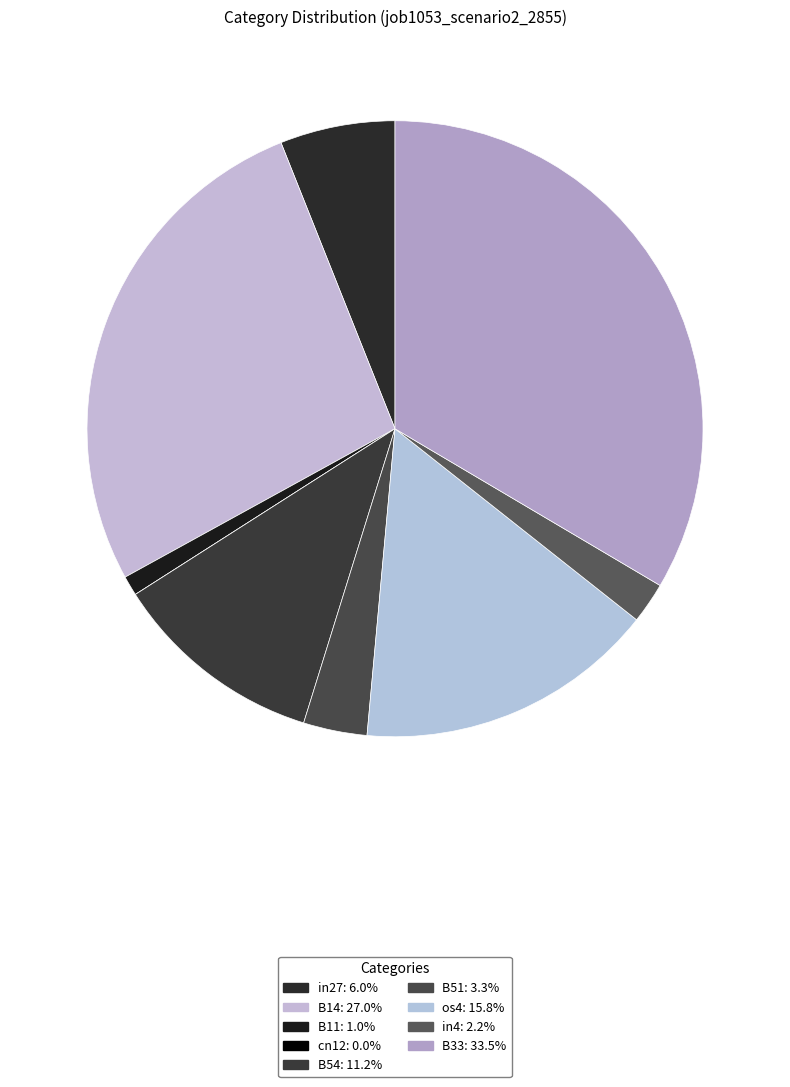

Rank the categories by value from highest to lowest.

B33, B14, os4, B54, in27, B51, in4, B11, cn12